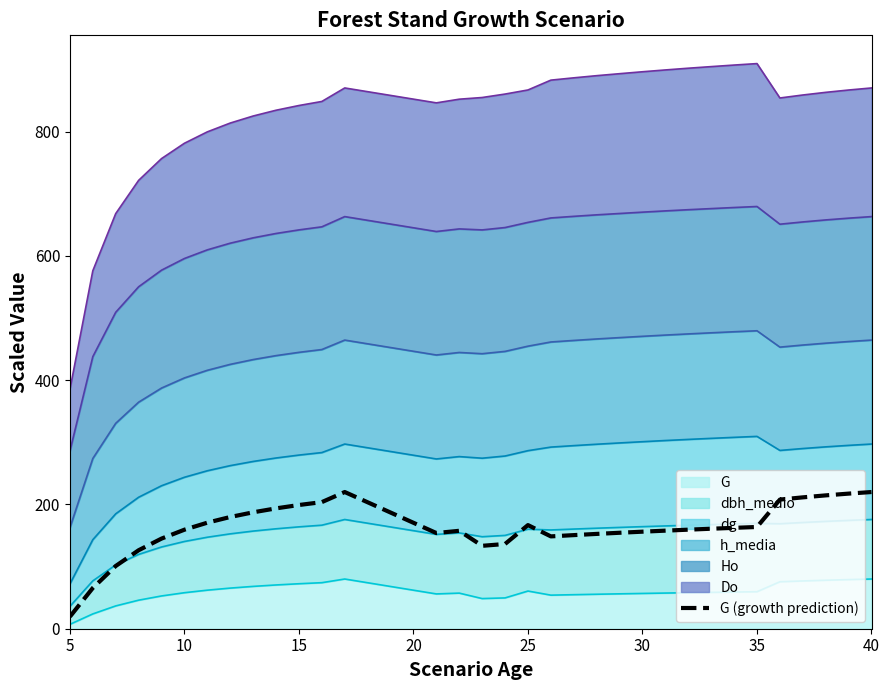

Reading right to left, what are all the values shown in this chart?

220.0	217.4	214.6	211.4	207.8	163.7	162.4	160.9	159.4	157.8	156.2	154.4	152.6	150.7	148.6	166.8	136.4	133.4	157.6	154.0	220.0	203.8	199.1	193.7	187.4	179.8	170.7	159.4	145.0	126.3	100.9	65.5	19.4